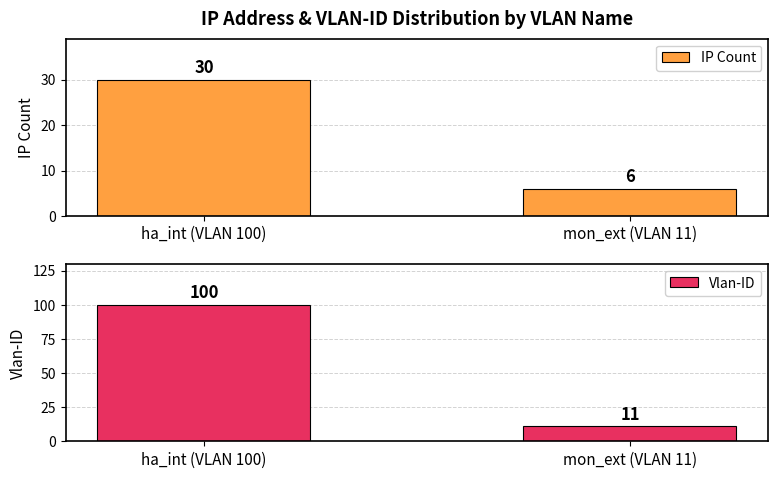

The Vlan-ID series shows 100 at ha_int (VLAN 100). True or false?

True